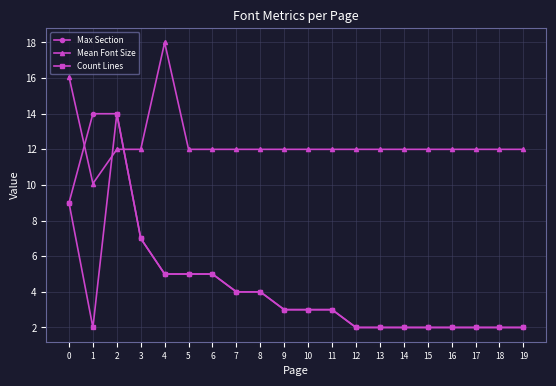

What is the minimum value shown in the chart?

2.0